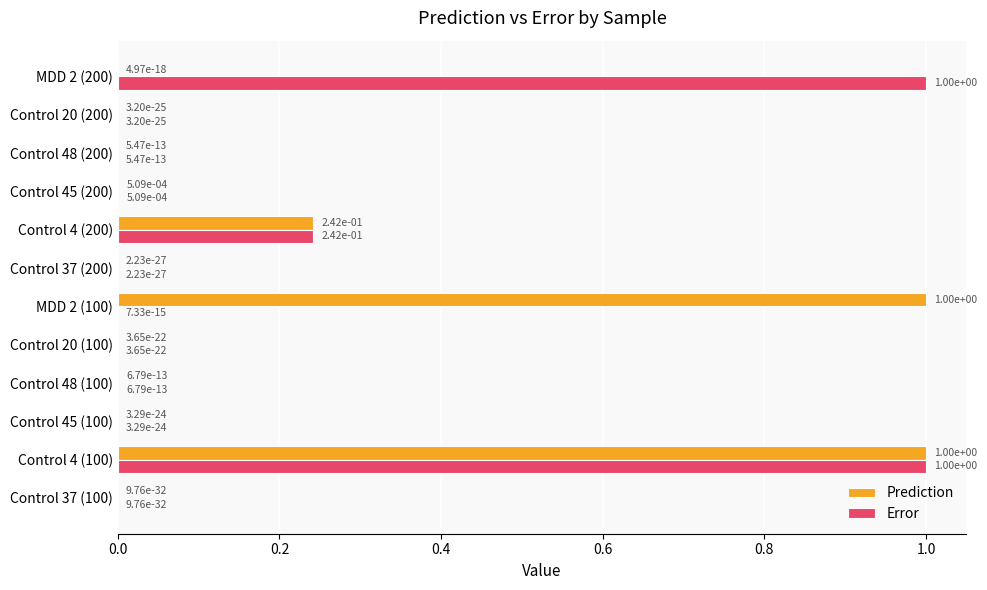

What is the sum of all Prediction values?

2.2